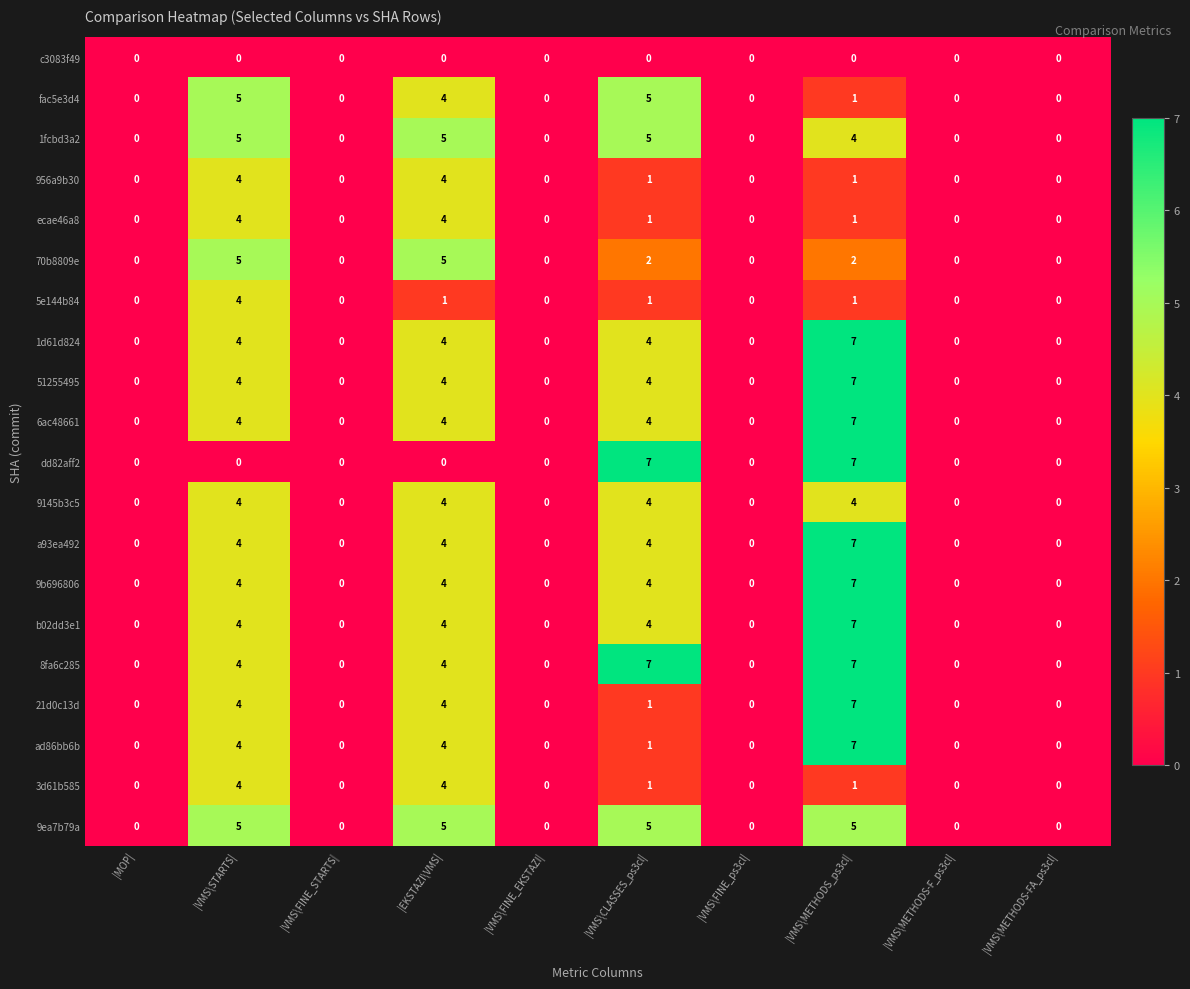

What is the maximum value shown in the chart?

7